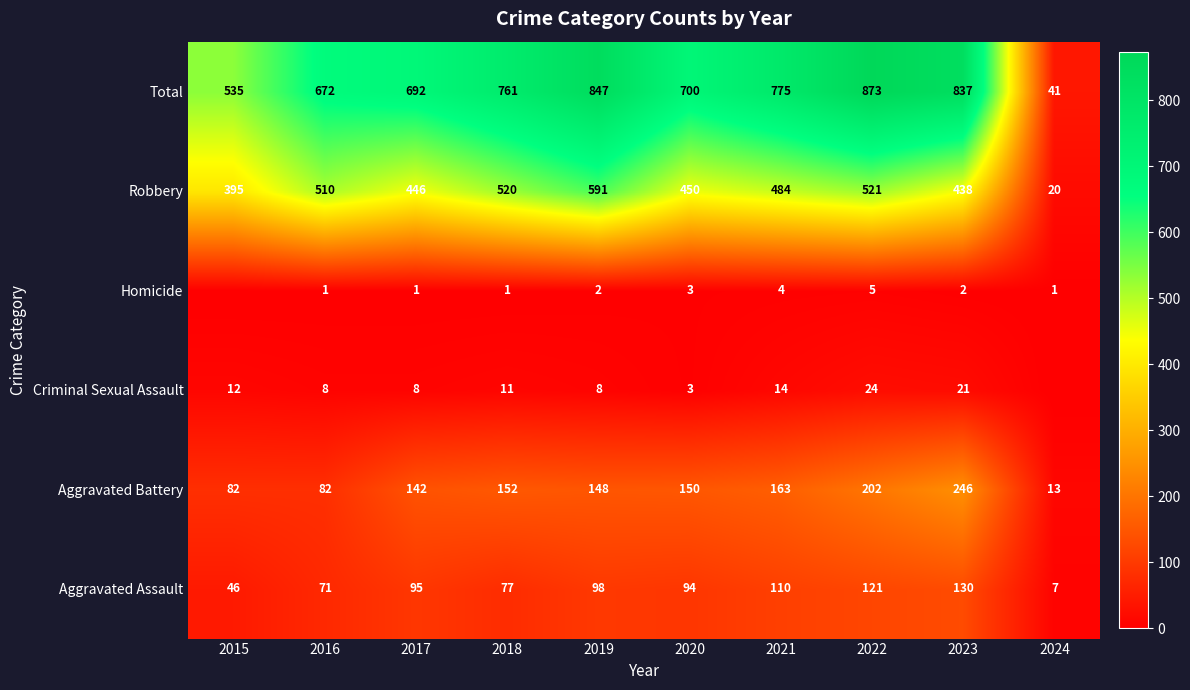

What is the sum of all Aggravated Assault values?

849